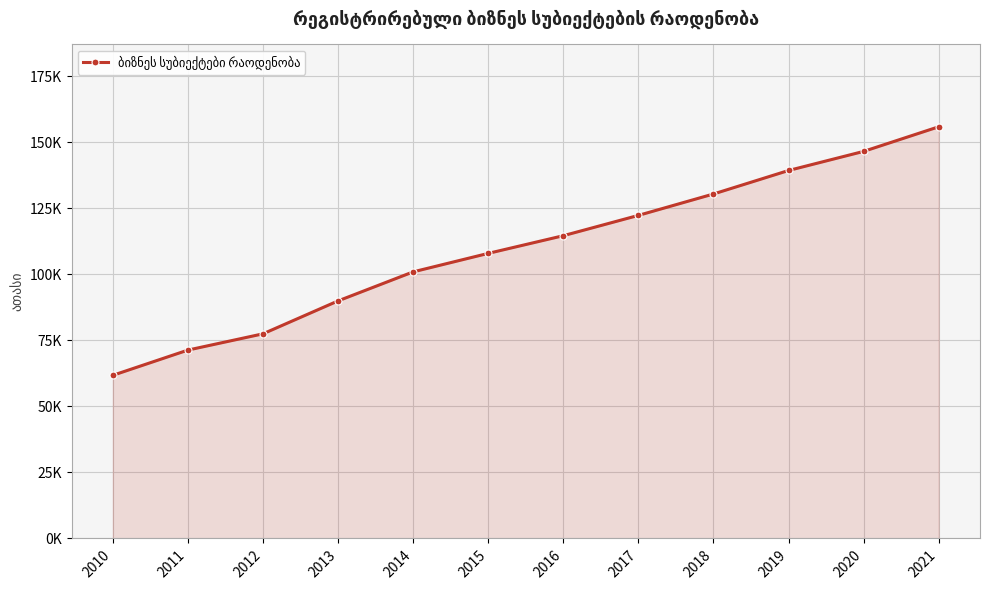

What is the smallest value displayed?

61.8